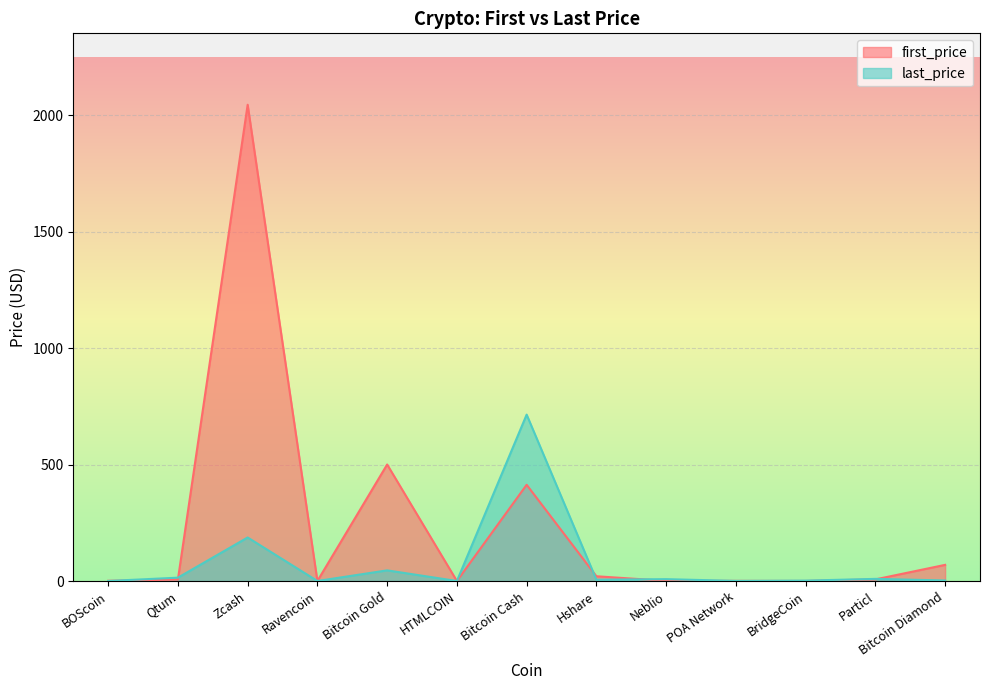

What are all the series names shown in the legend?

first_price, last_price